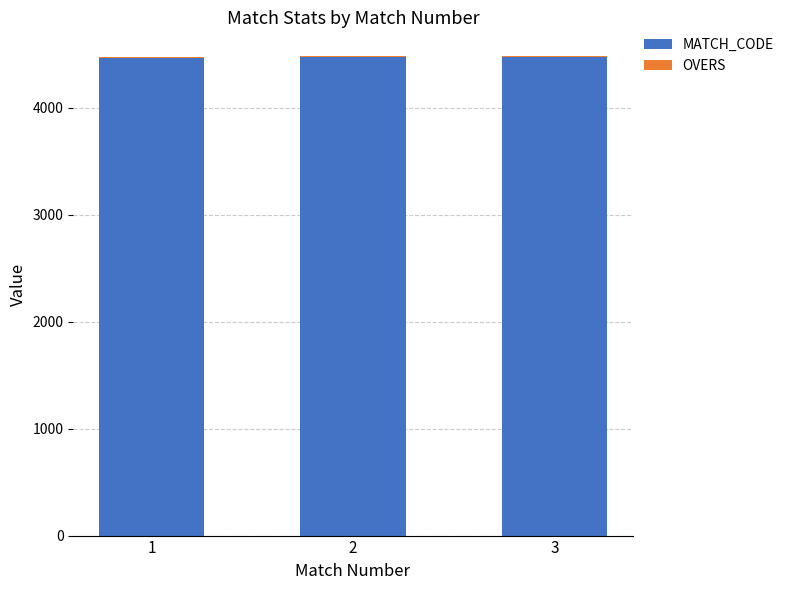

How many data points does each series have?

3